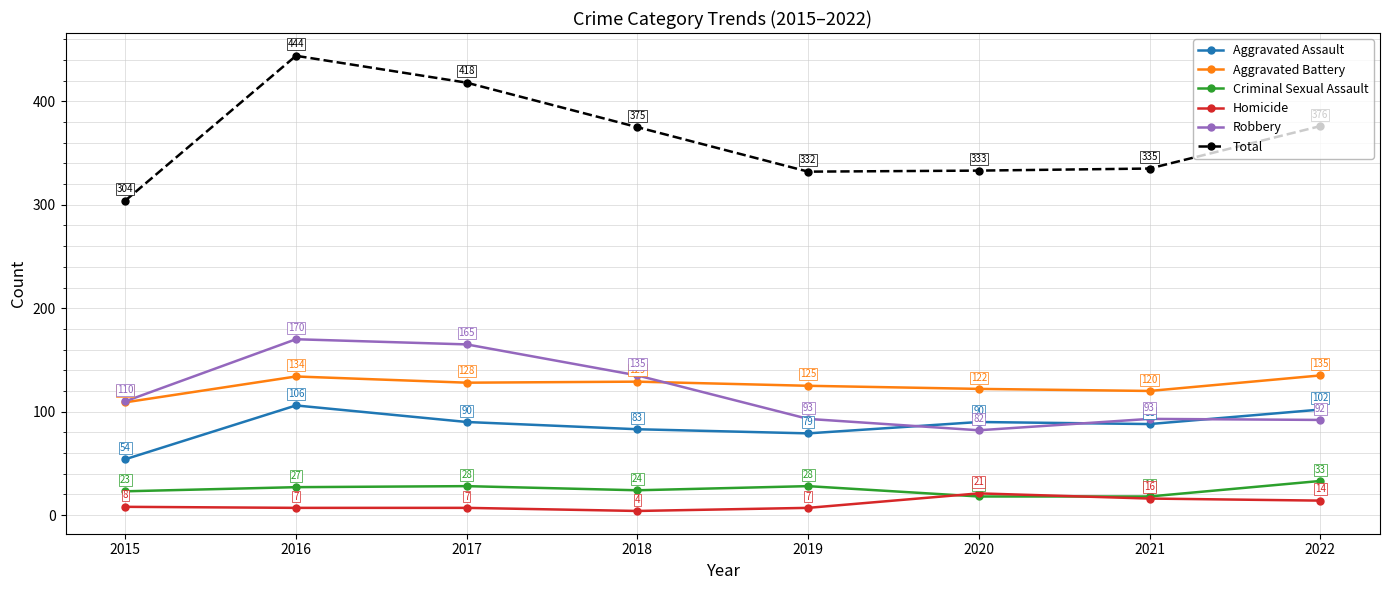

Where does the Aggravated Battery series first go above 128?

2016